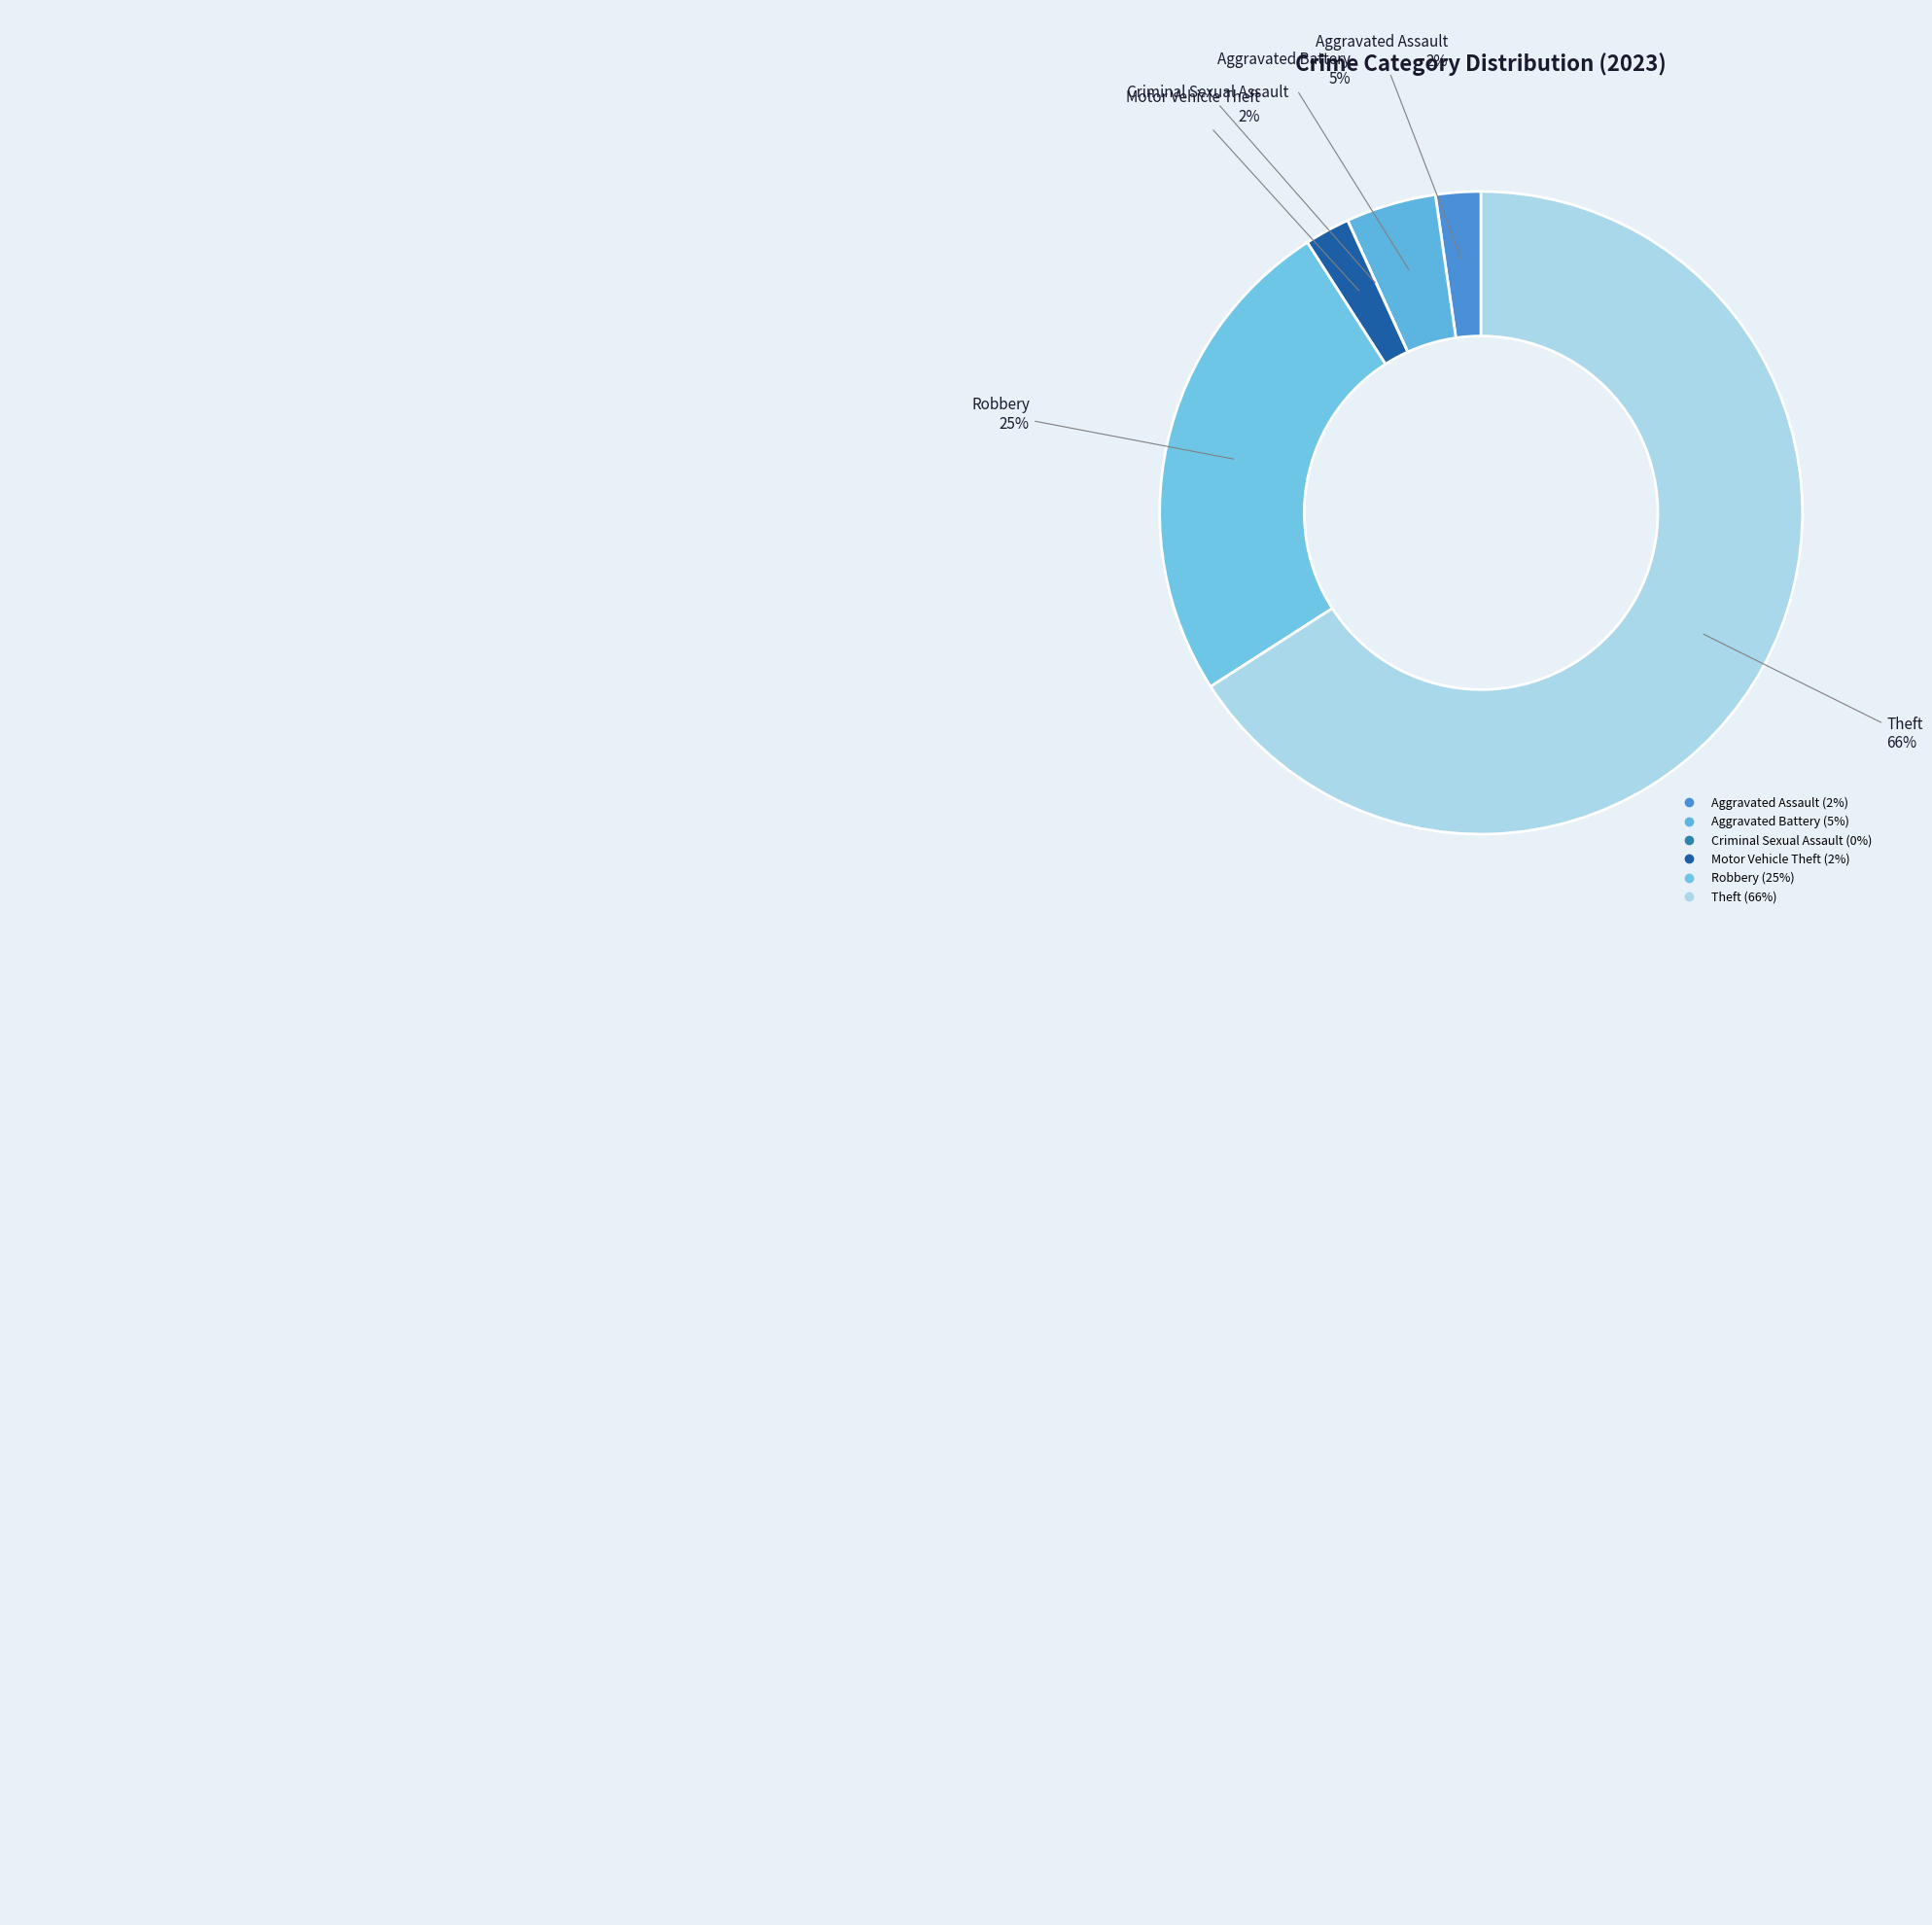

Between Robbery and Motor Vehicle Theft, which is larger?

Robbery